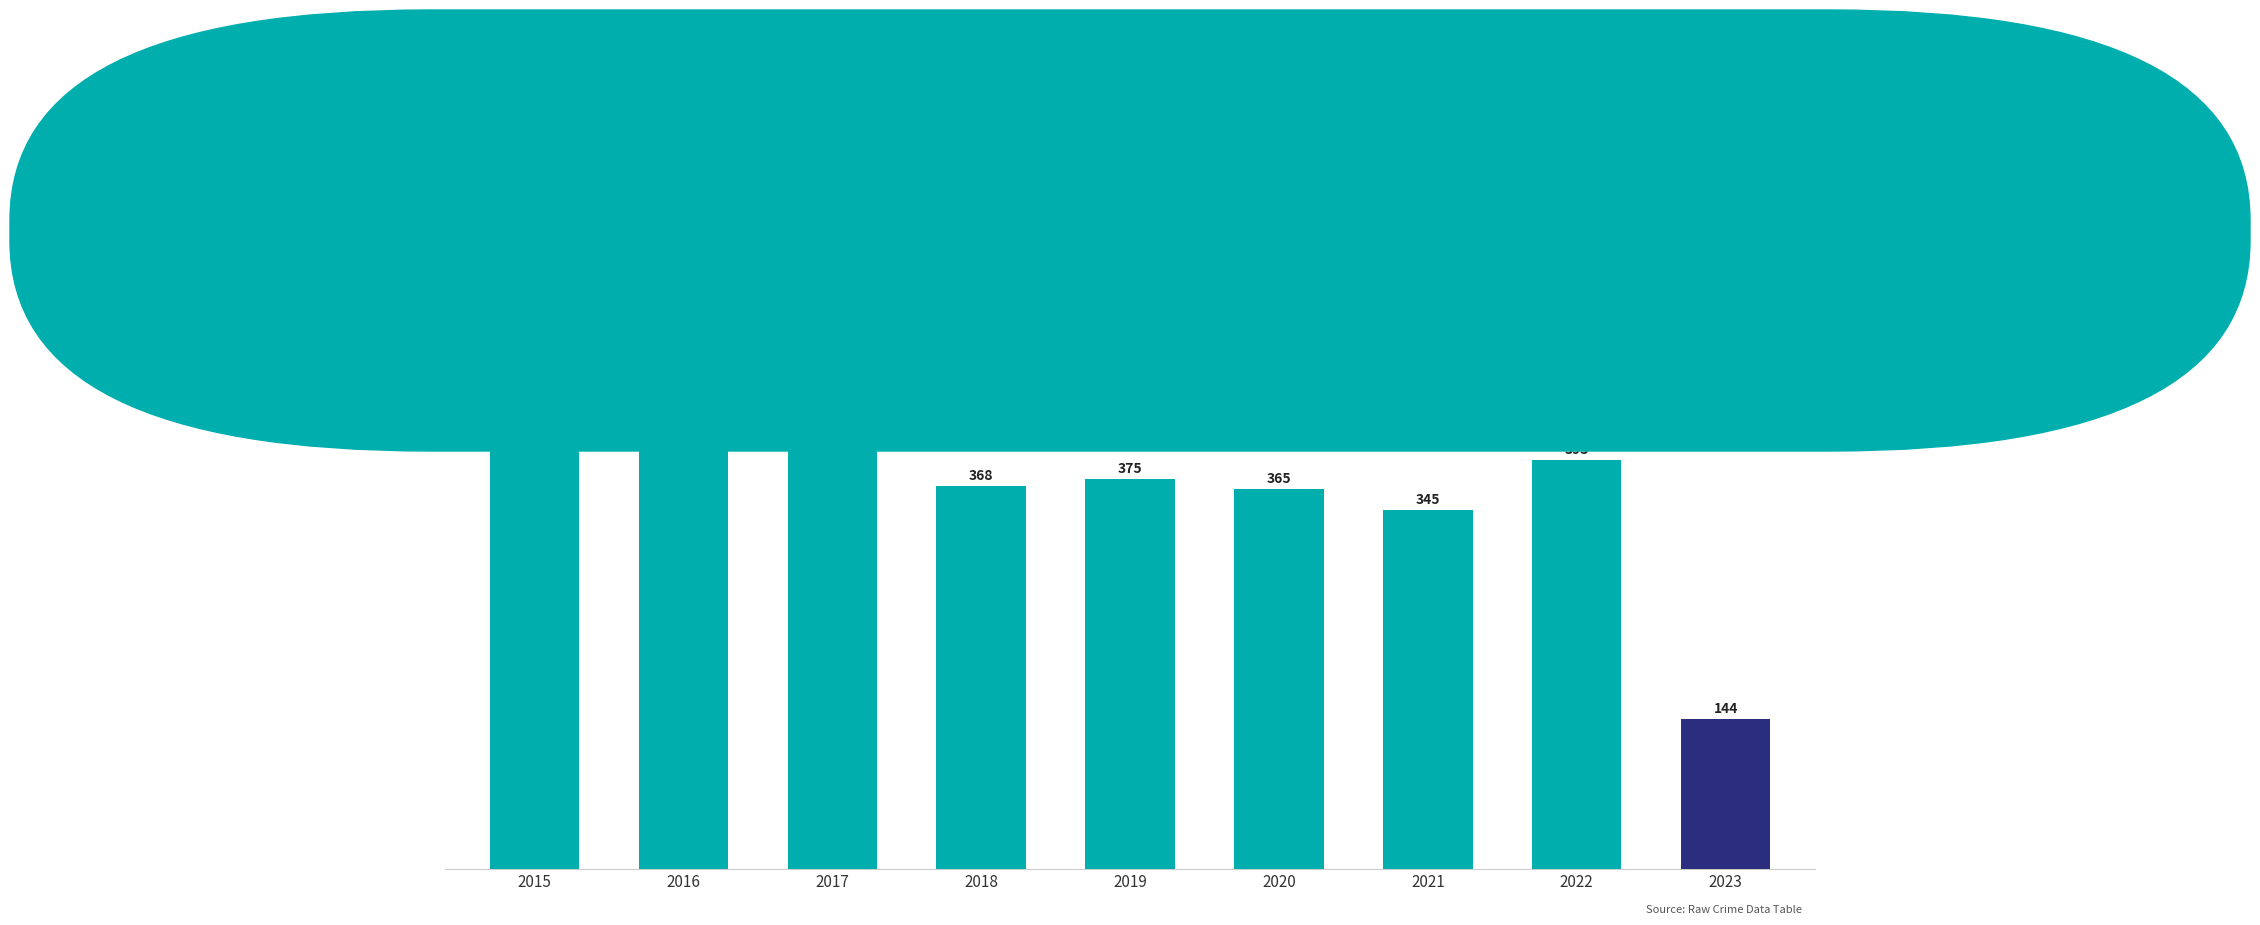

What is the approximate value at 2020?

365